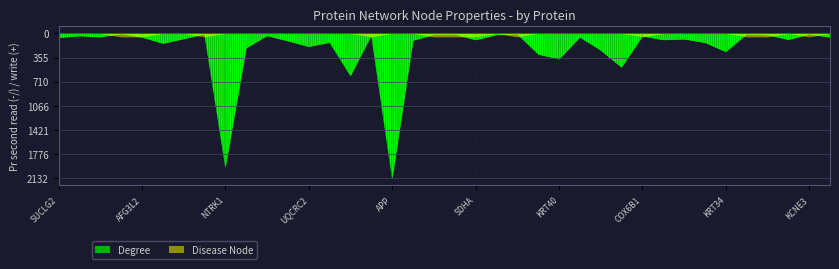

What is the label of the 22nd point from the right?

APP